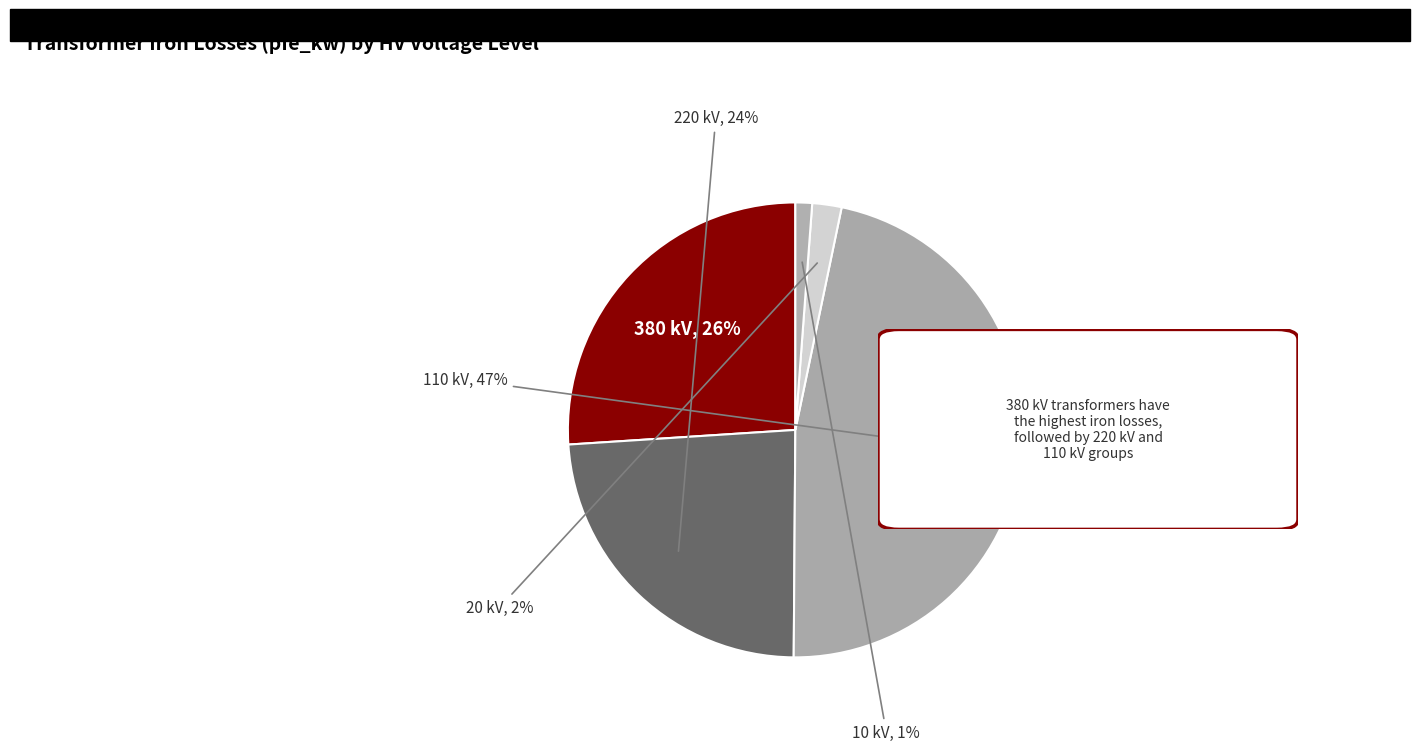

Is there any slice that represents more than half of the pie?

No